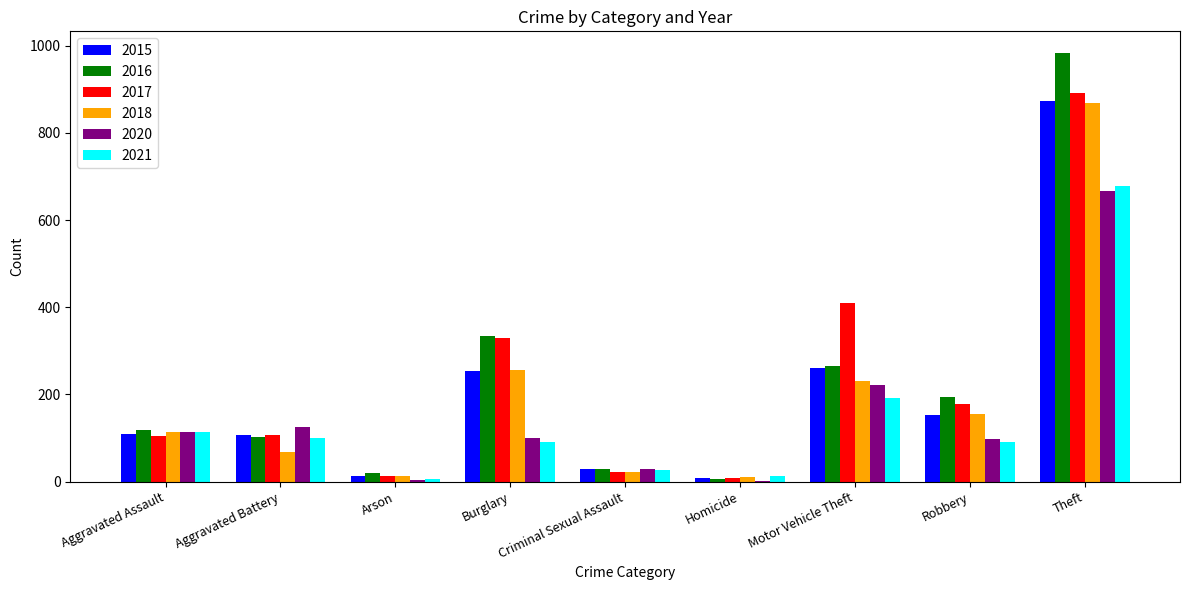

Is the value of 2018 at Aggravated Assault greater than the value of 2021 at Criminal Sexual Assault?

Yes